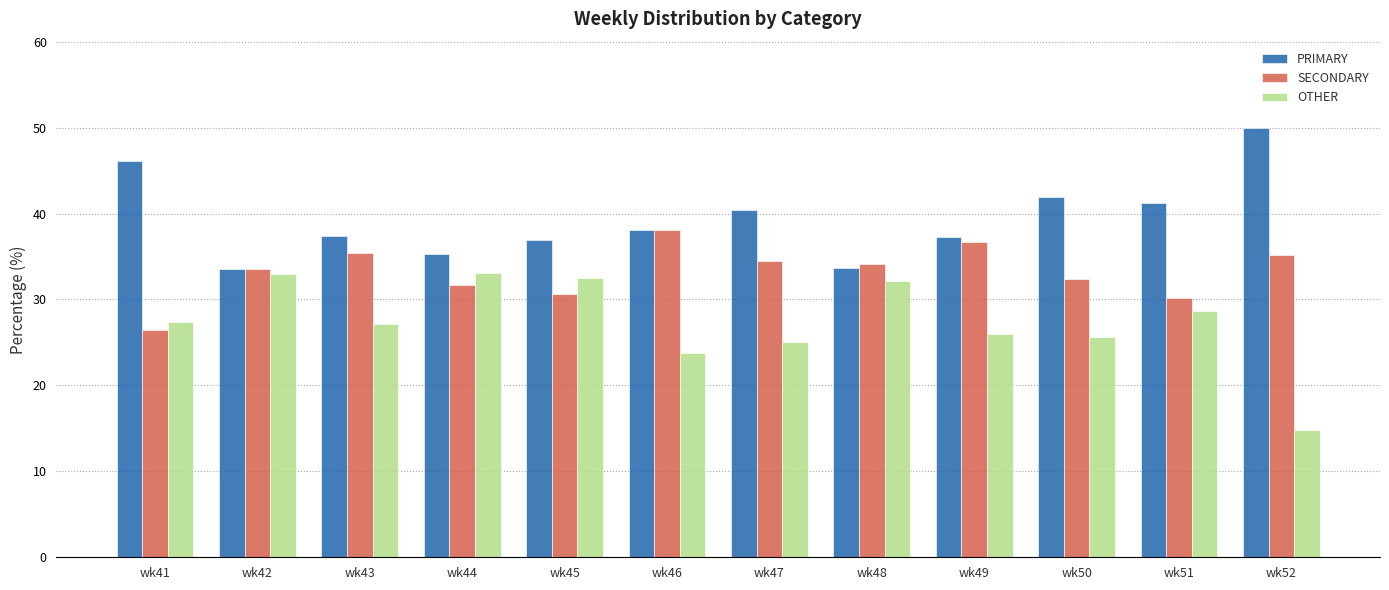

What are all the series names shown in the legend?

PRIMARY, SECONDARY, OTHER